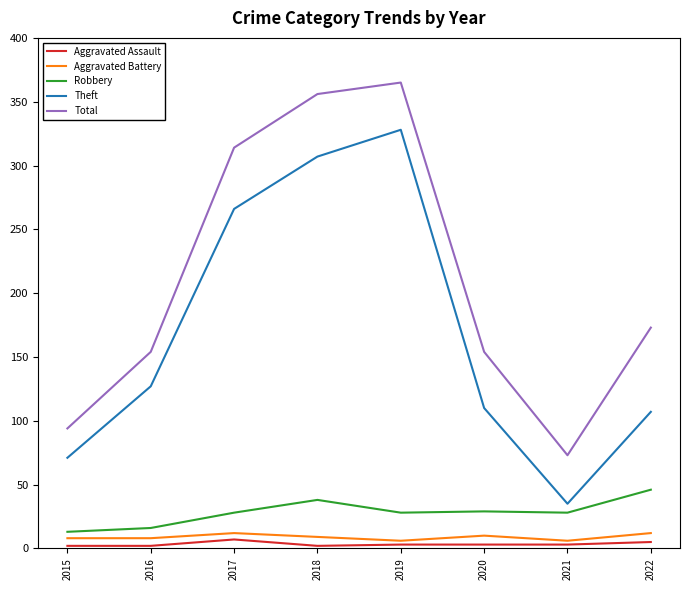

True or false: Aggravated Assault and Theft intersect in this chart.

False